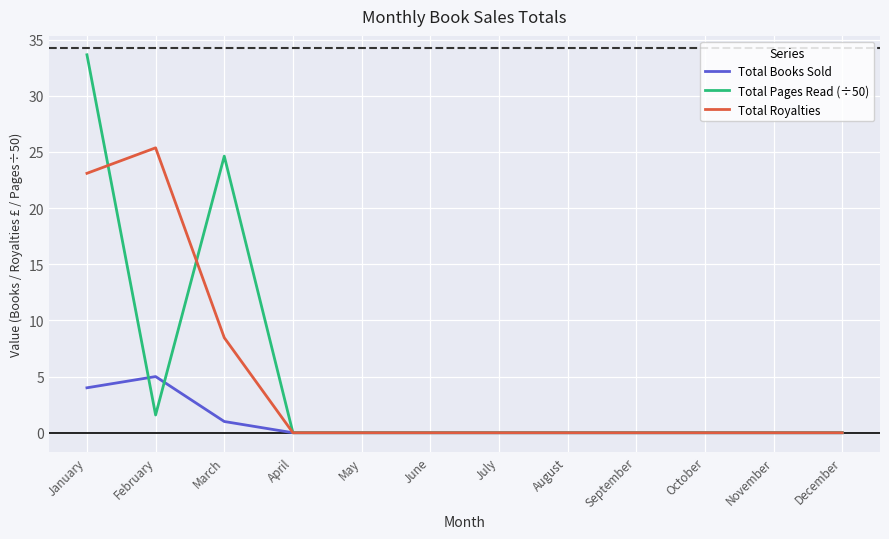

Which series has the widest spread of values?

Total Pages Read (÷50)